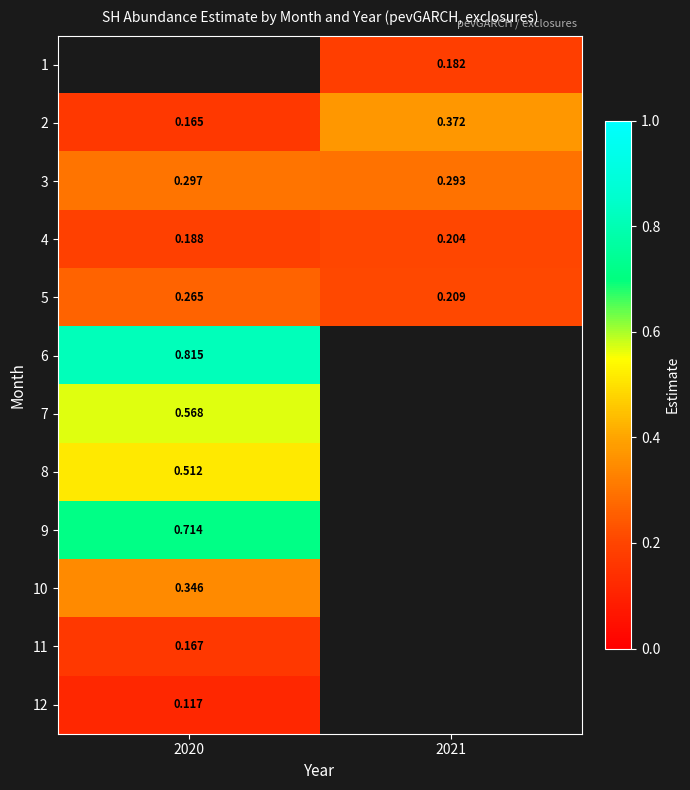

Is the value of 8 at 2020 greater than the value of 12 at 2020?

Yes